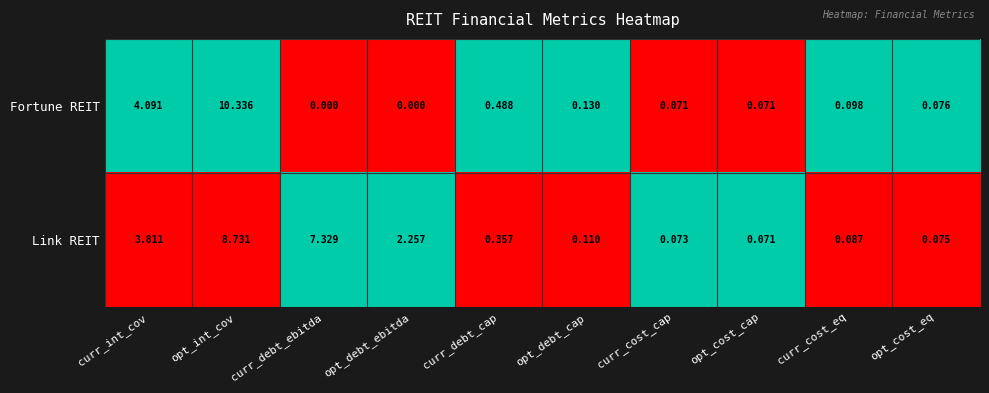

At curr_int_cov, list the series in order from smallest to largest.

Link REIT, Fortune REIT